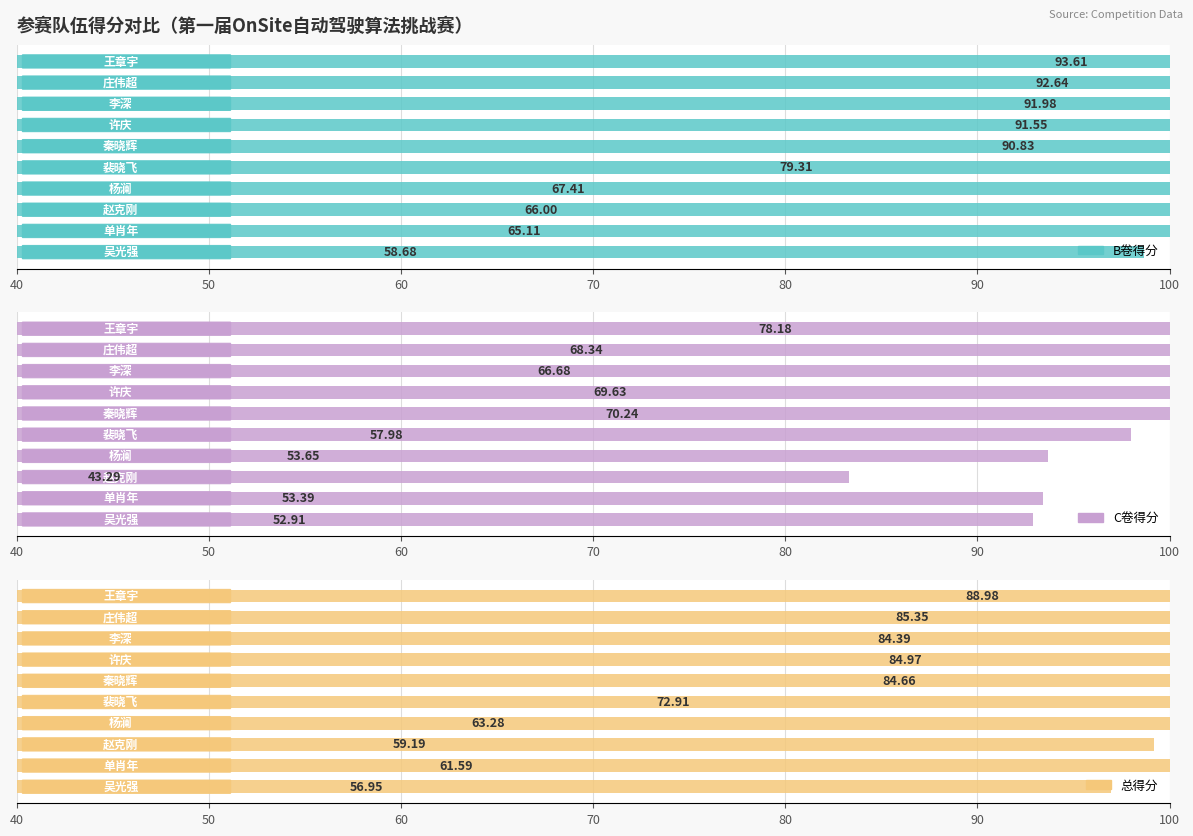

How many values in the 总得分 series are below 84?

5